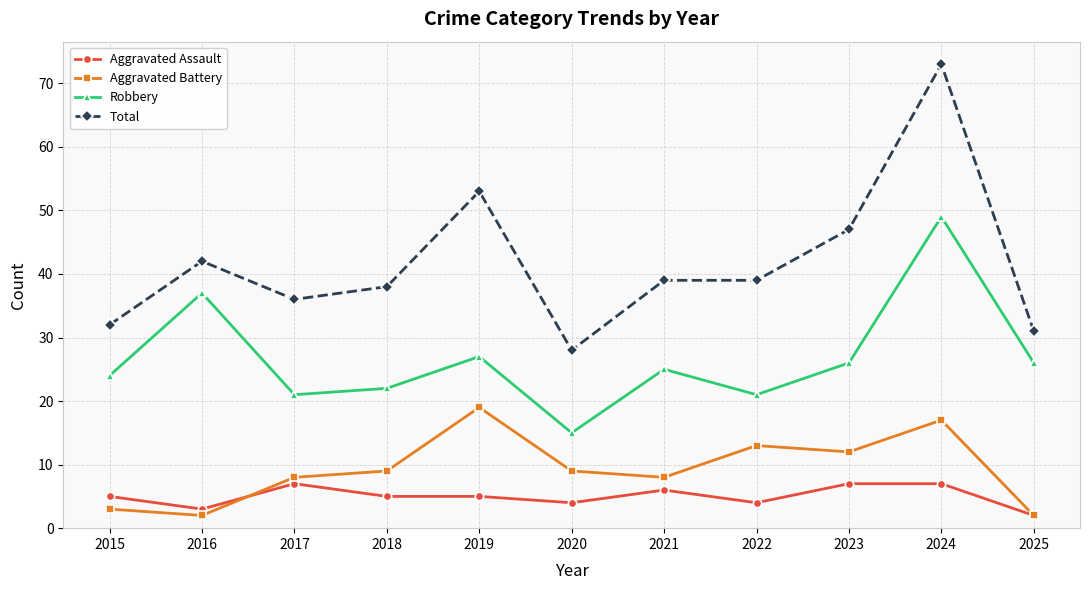

Which series has the widest spread of values?

Total